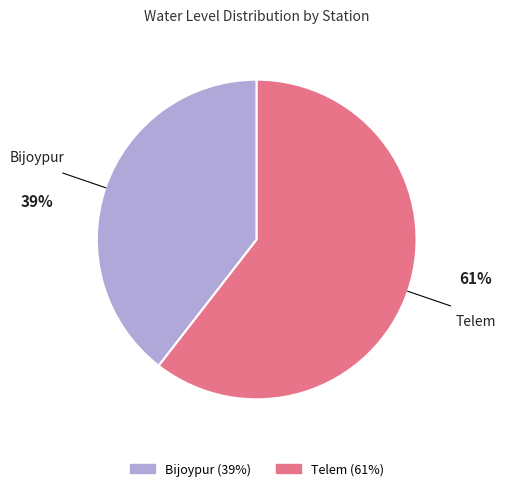

Is the sum of Telem and Bijoypur greater than half?

Yes